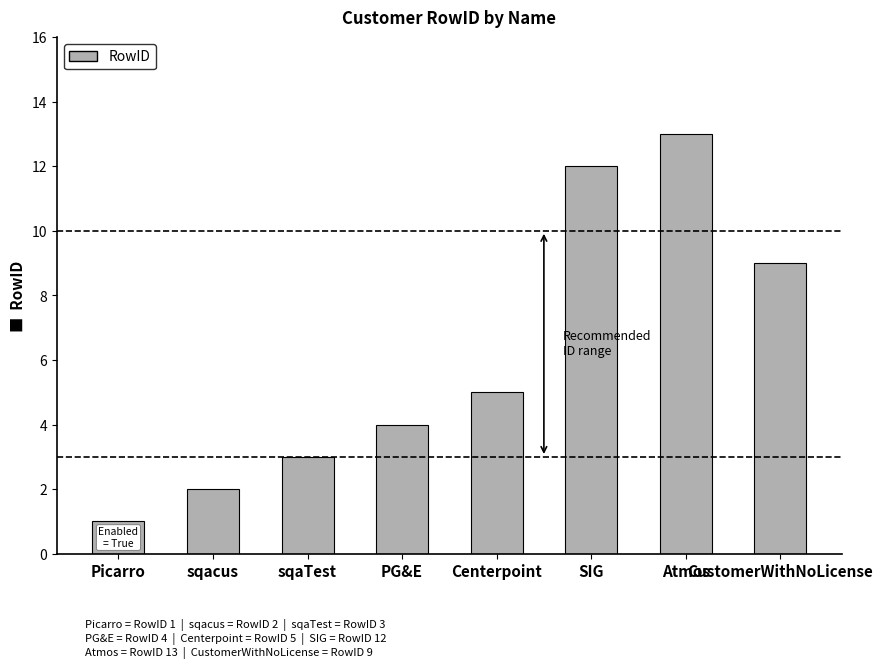

What is the difference between the maximum and second lowest values?

11